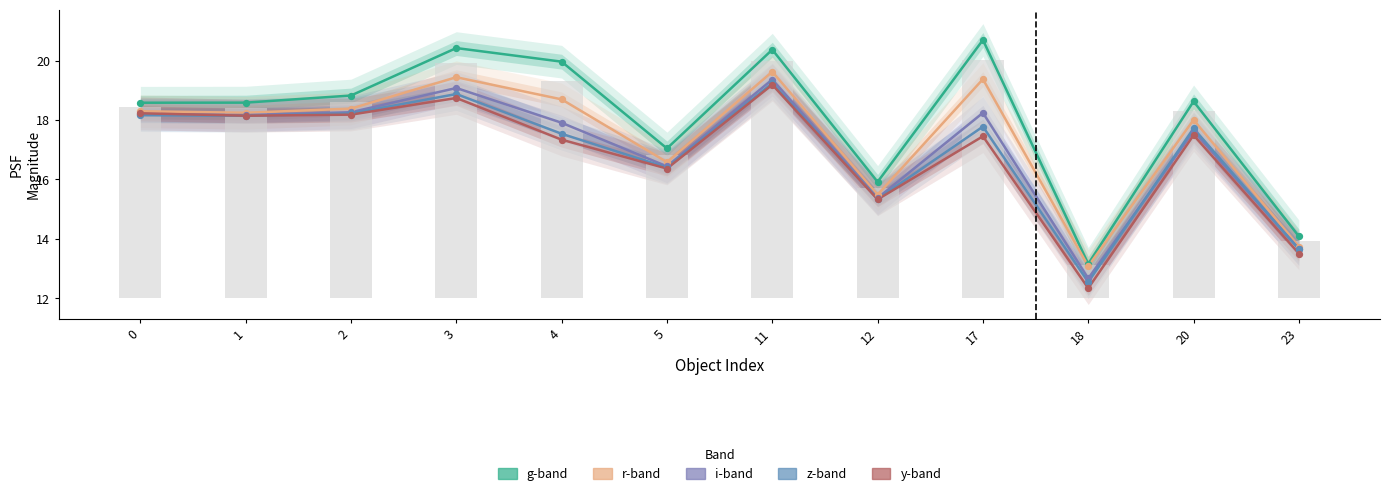

Which series reaches the maximum Y coordinate?

gPSFMag